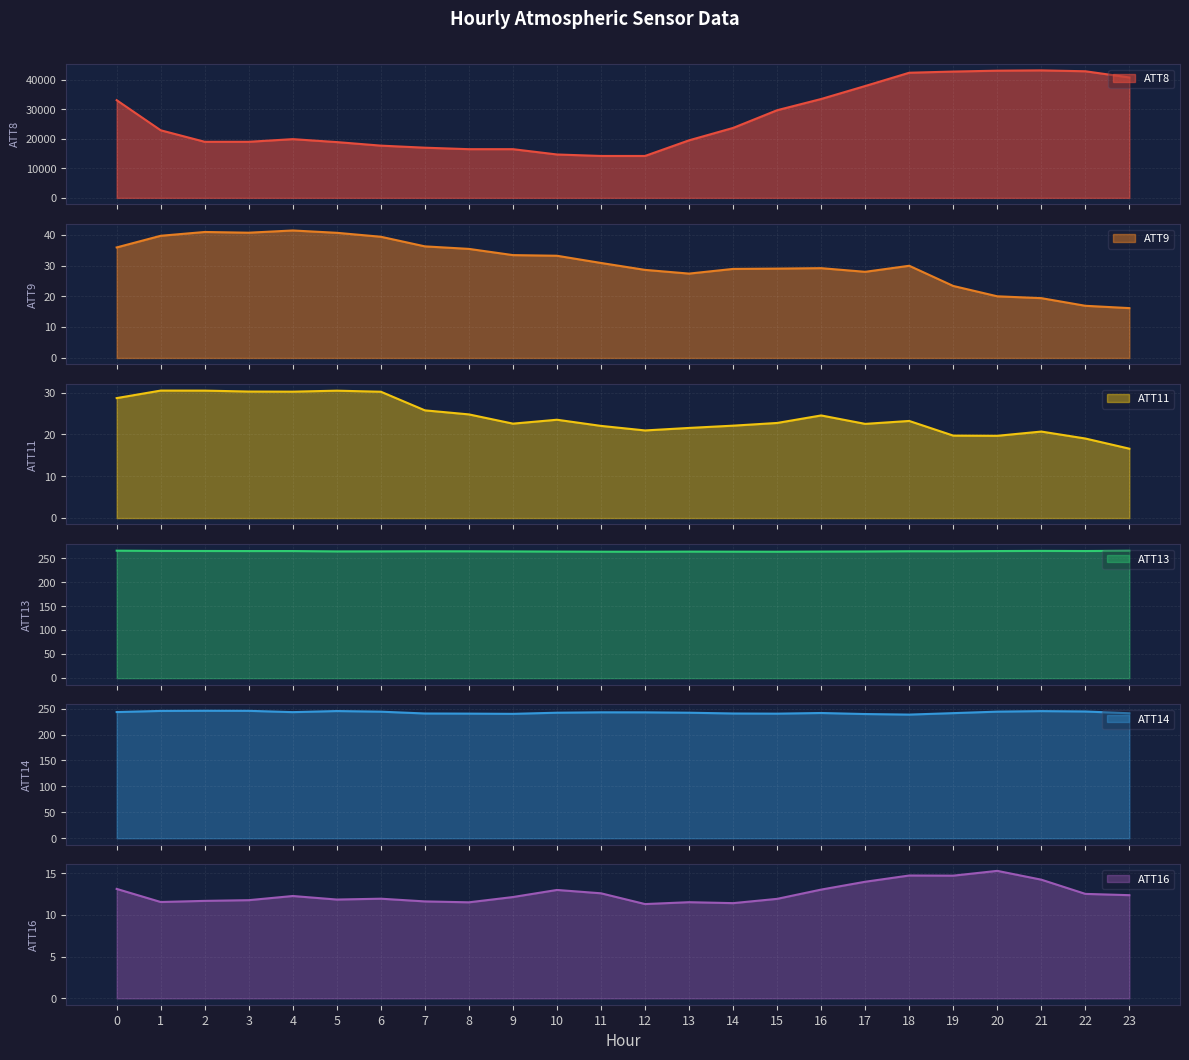

What is the difference between the maximum and minimum values in the ATT16 series?

4.0